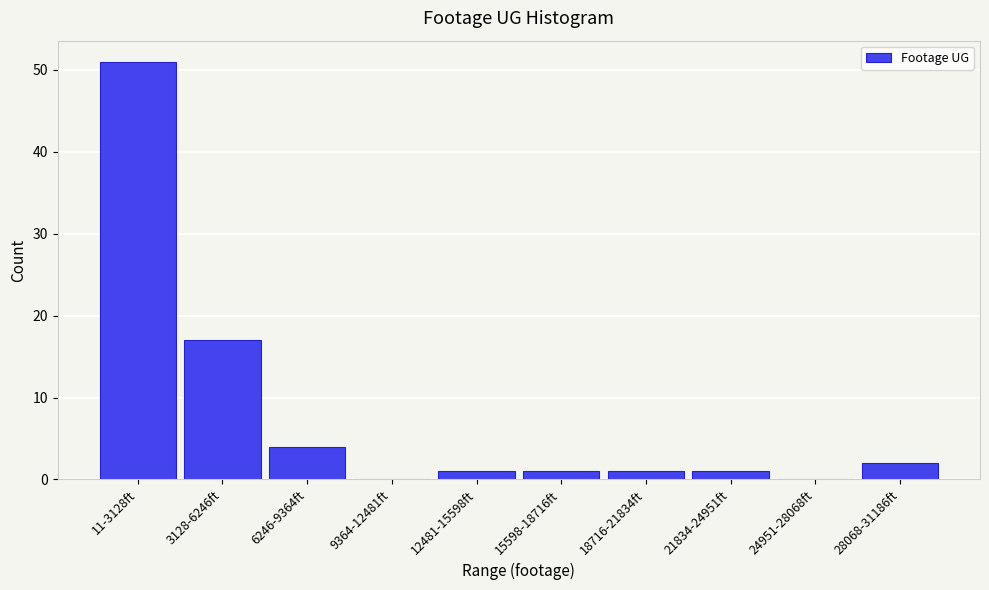

Reading left to right, extract all data points from this chart.

11-3128ft=51	3128-6246ft=17	6246-9364ft=4	9364-12481ft=0	12481-15598ft=1	15598-18716ft=1	18716-21834ft=1	21834-24951ft=1	24951-28068ft=0	28068-31186ft=2